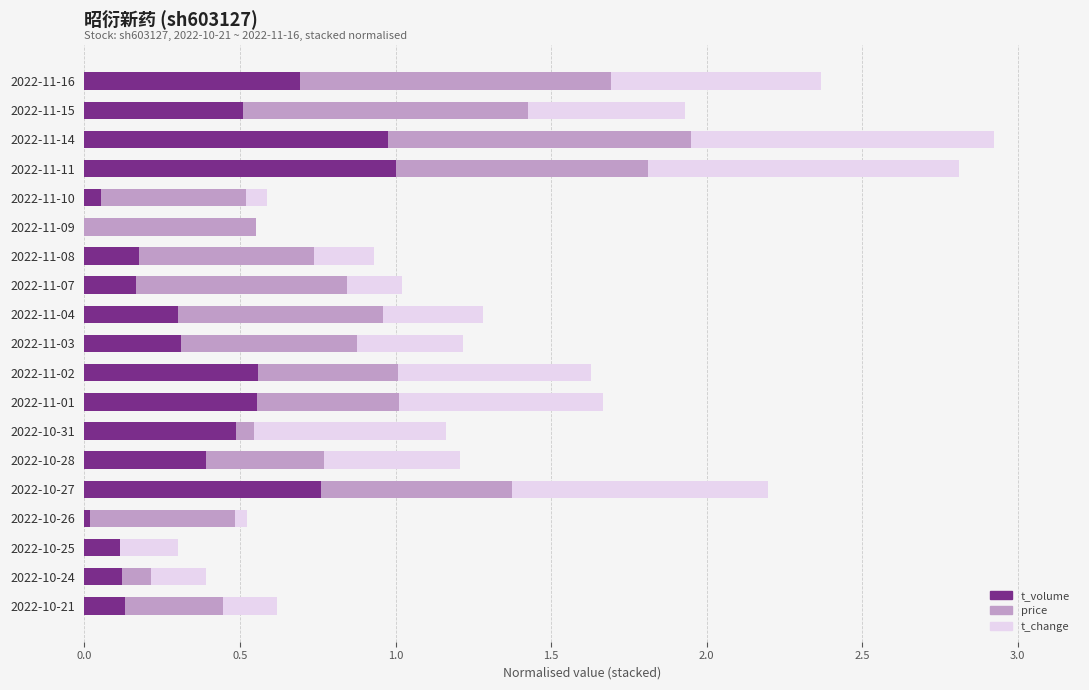

How many categories are shown in the chart?

19